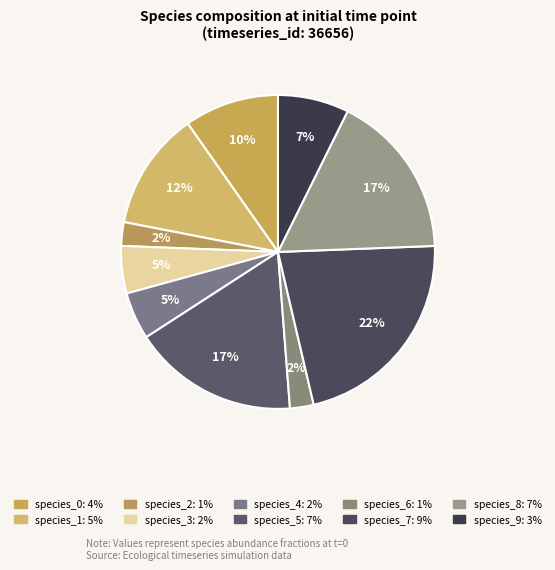

Which has a higher value, species_5 or species_2?

species_5